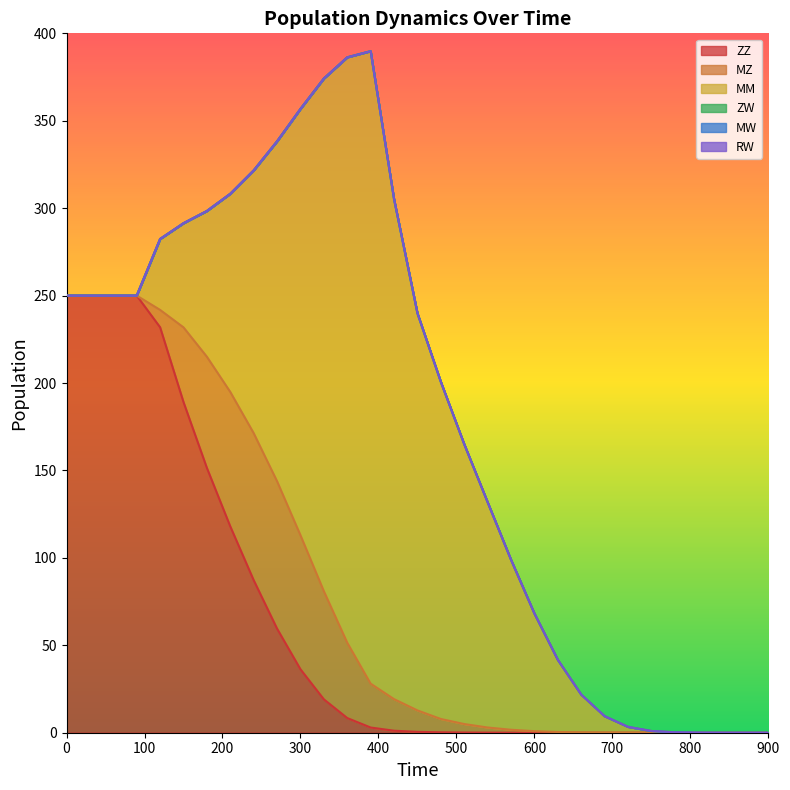

True or false: MW and MM cross at least once.

False